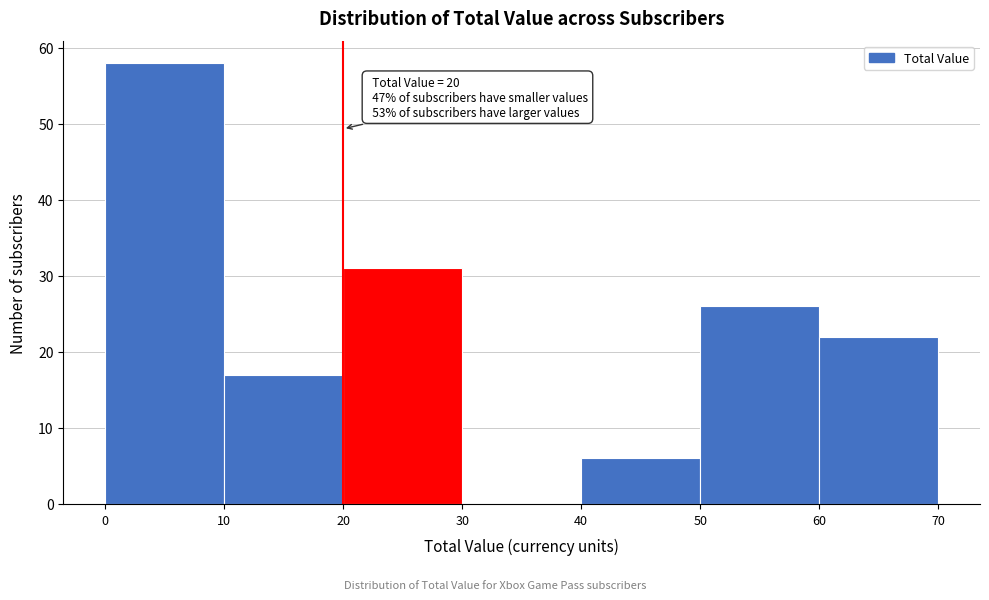

Which range on the x-axis has the tallest bar?

0 to 10